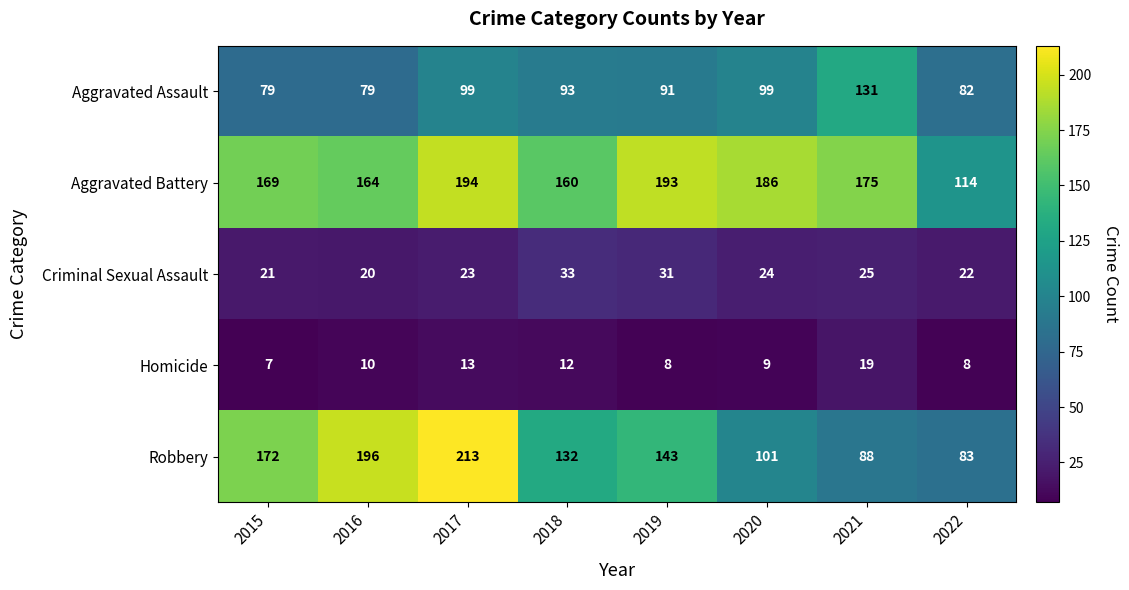

List the series in order of their peak value, lowest first.

Homicide, Criminal Sexual Assault, Aggravated Assault, Aggravated Battery, Robbery